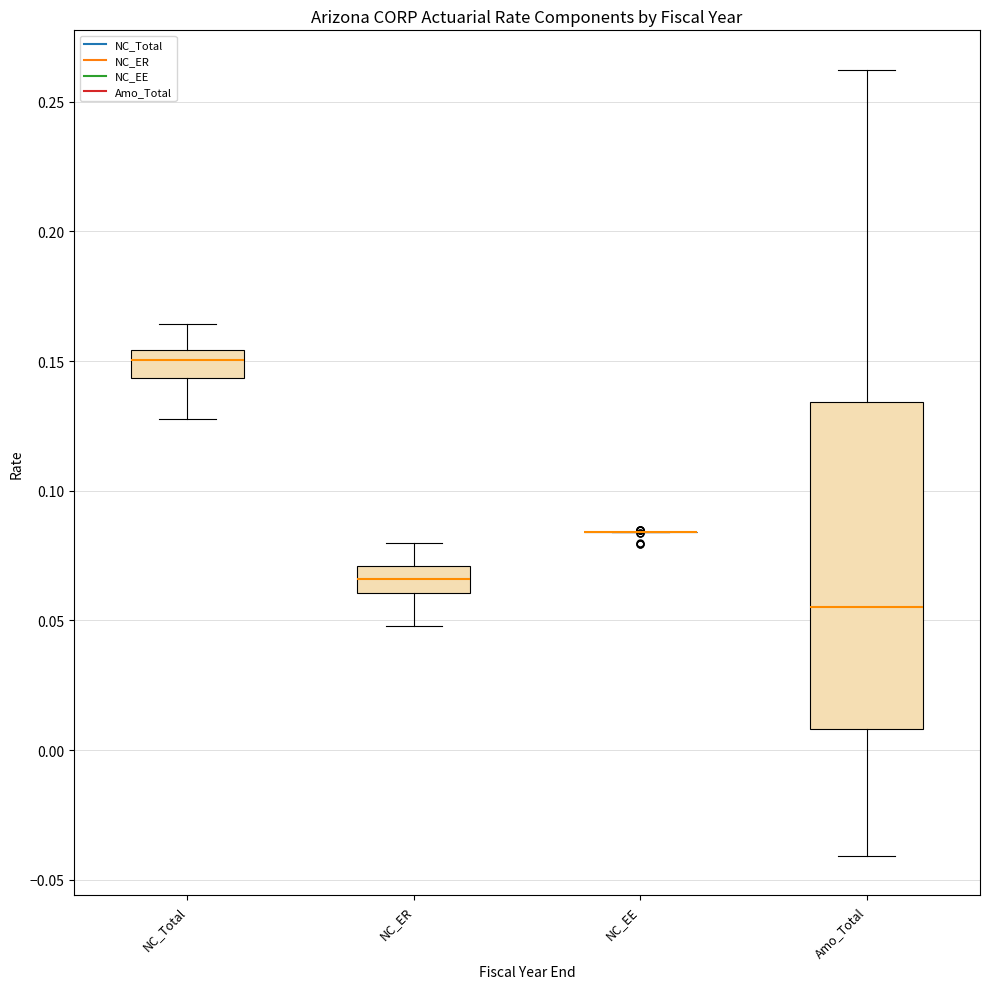

Comparing the boxes themselves (not the whiskers), which one is the tallest?

Amo_Total